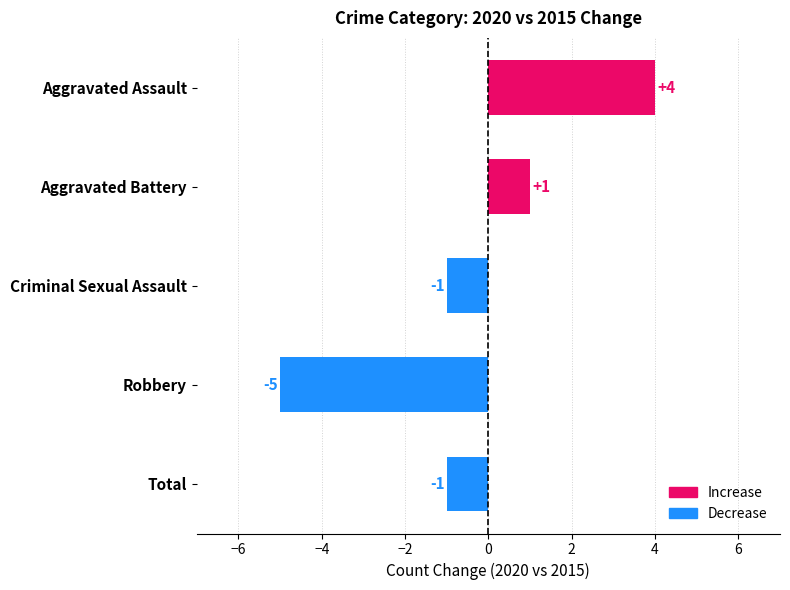

Which has a higher value, Robbery or Aggravated Battery?

Aggravated Battery